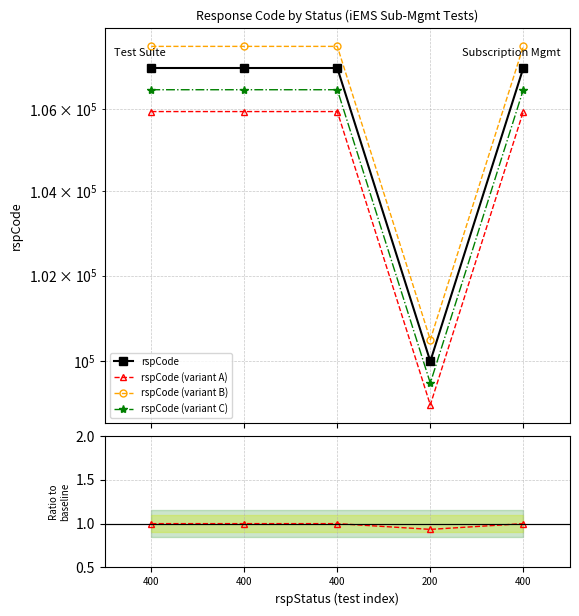

Is it true that rspCode (variant C) equals 106467.0 at 400?

True